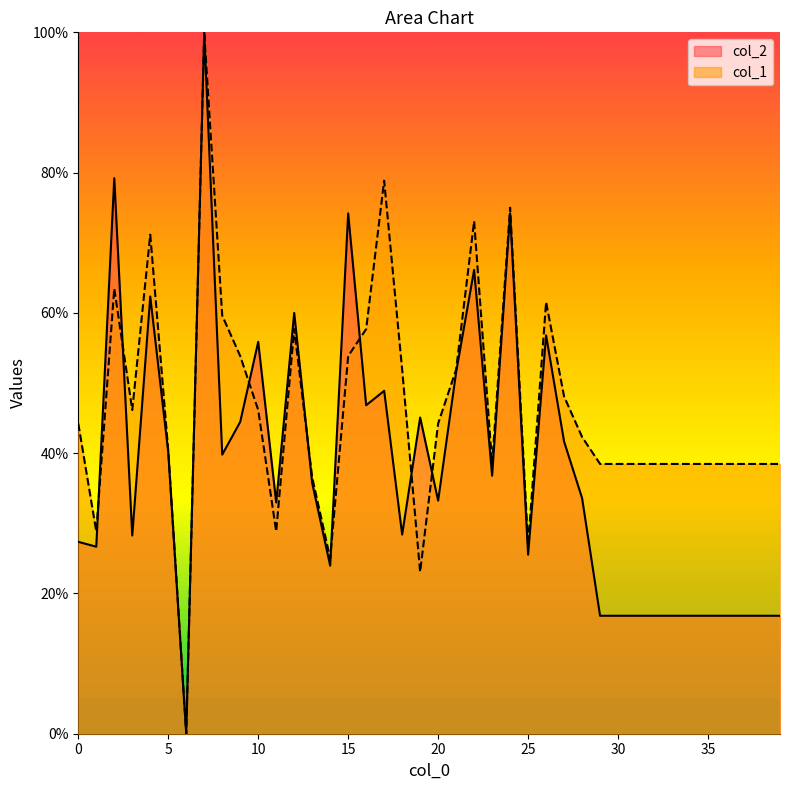

How many positive values does the col_2 series have?

39